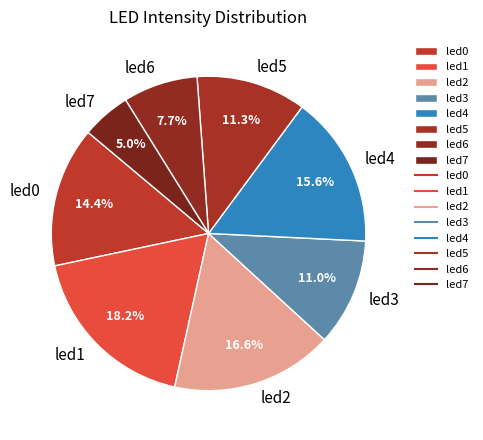

How many segments does this pie chart have?

8